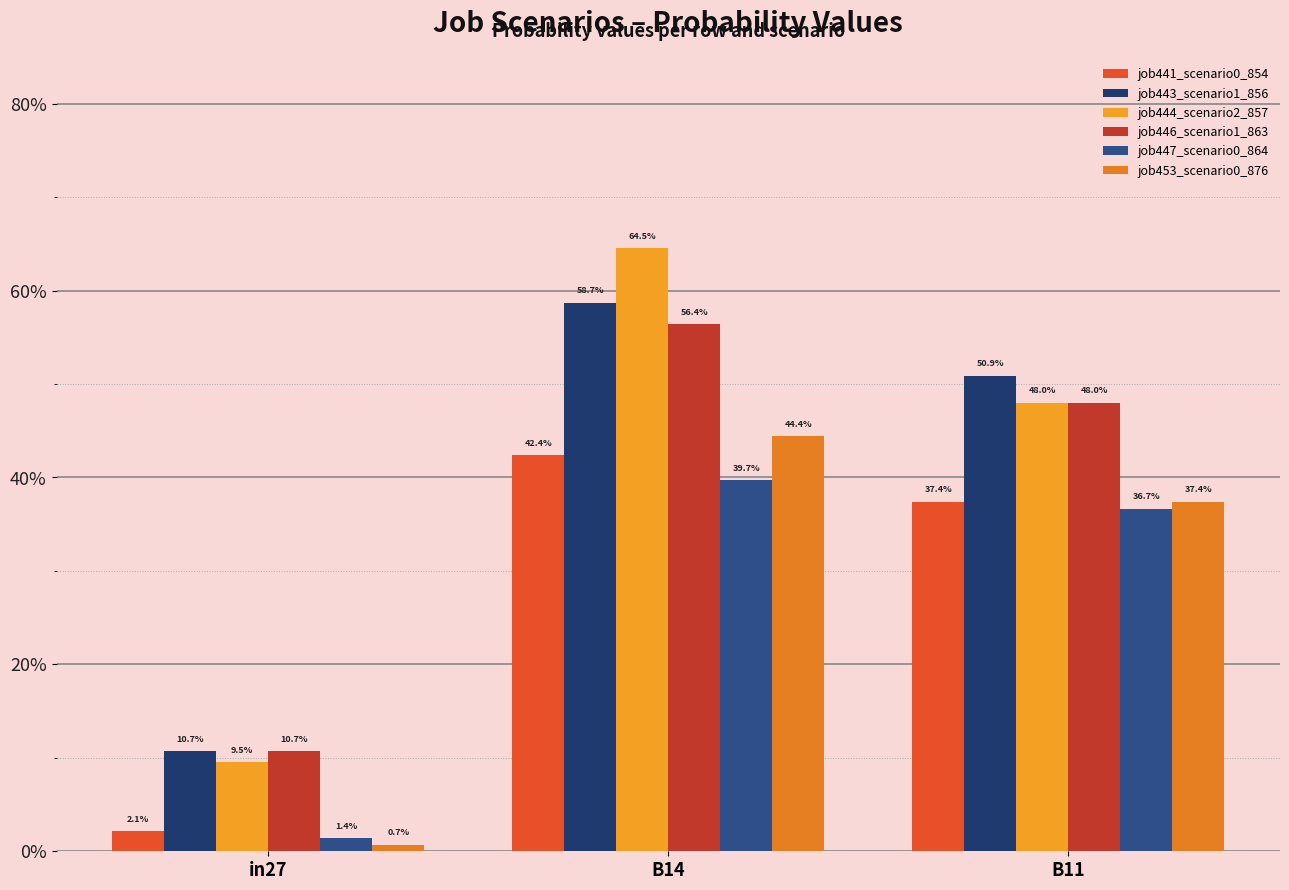

What is the maximum value shown in the chart?

0.6